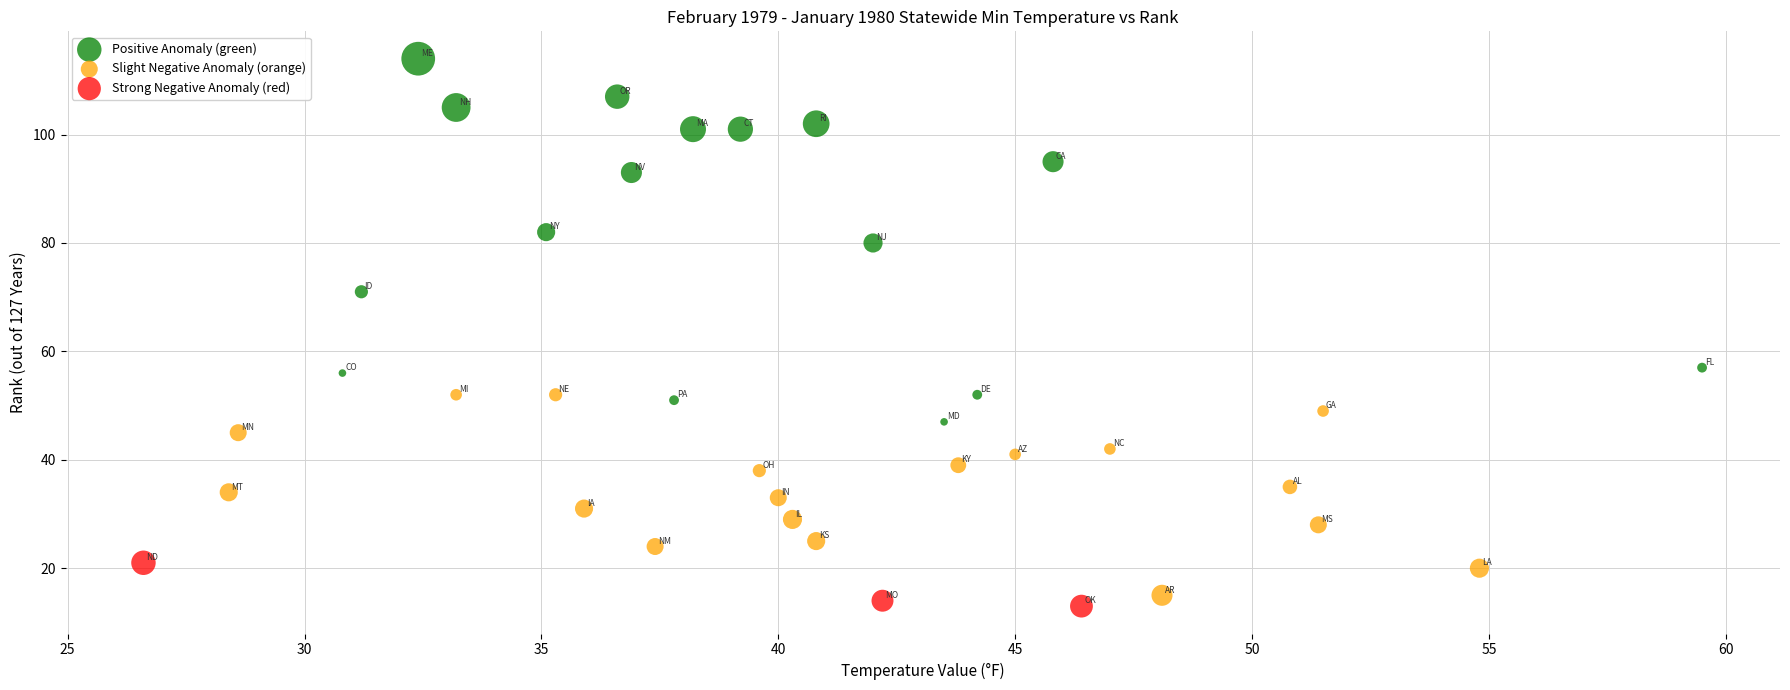

Which series has the widest spread of Y values?

Positive Anomaly (green)